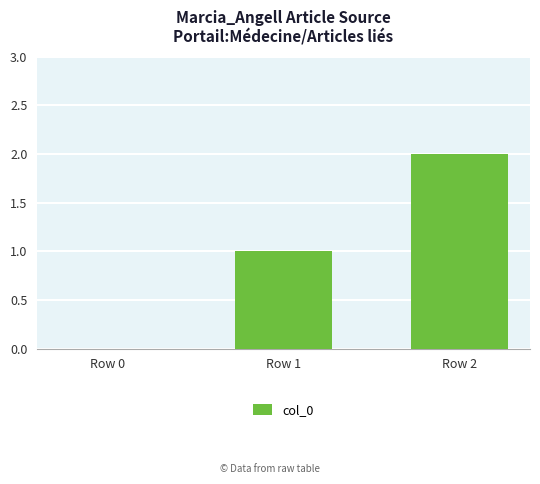

What is the change in value from Row 0 to Row 1?

+1